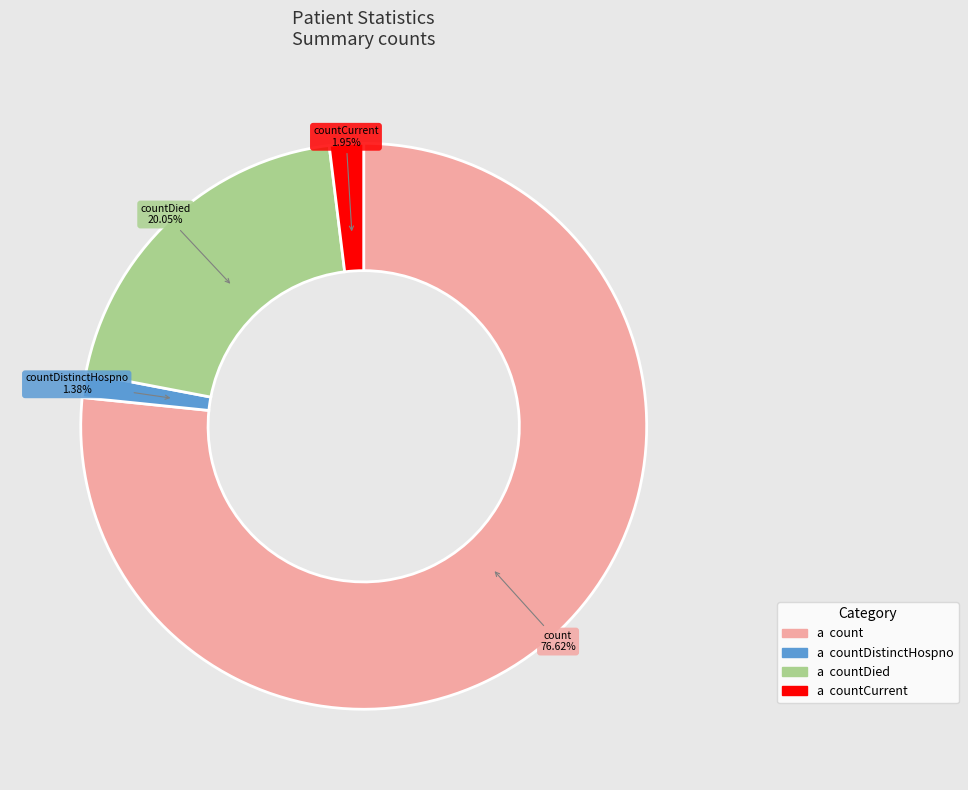

Does any single category account for the majority?

Yes